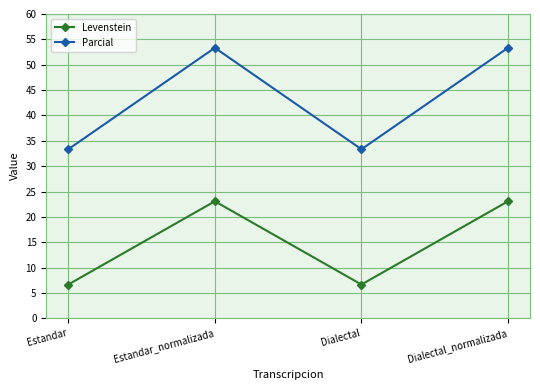

Rank the series at Dialectal_normalizada from highest to lowest value.

Parcial, Levenstein